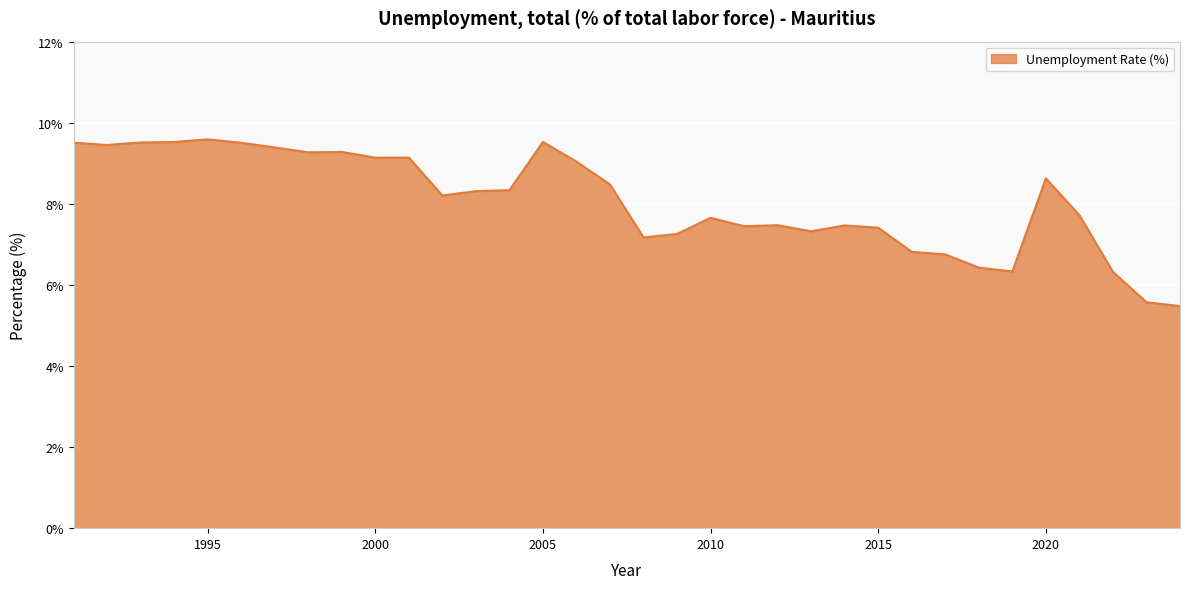

What is the smallest value displayed?

5.5